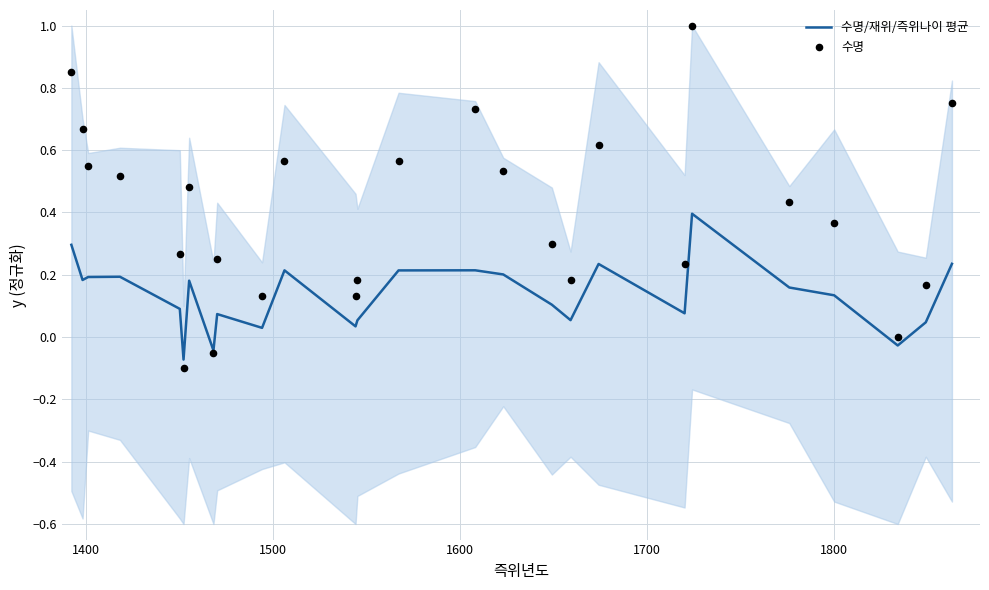

What is the highest value of the 수명/재위/즉위나이 평균 series?

0.4